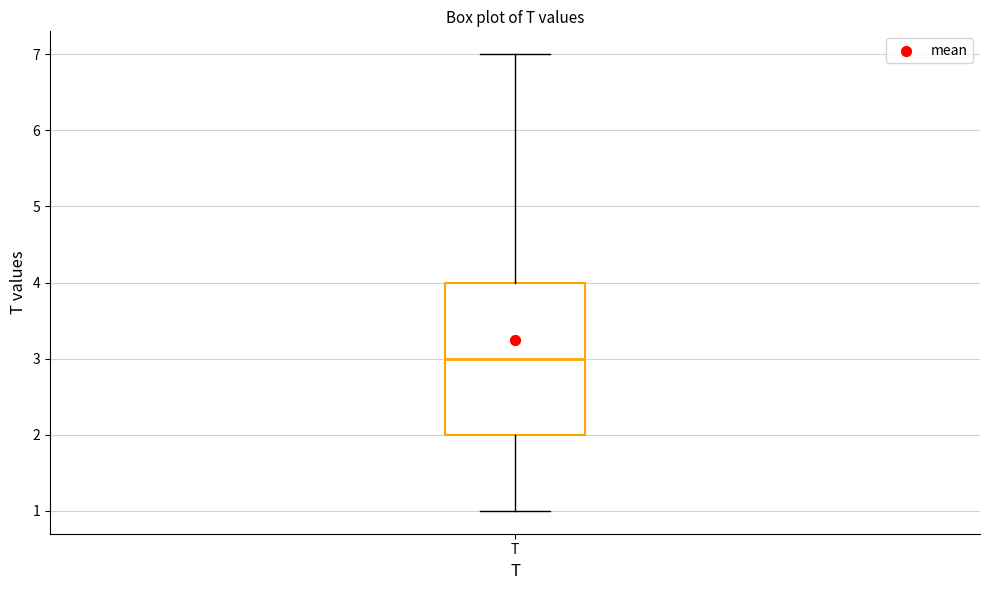

Read this box plot against the y-axis: the position of the median line, the range covered by the box, and the ends of both whiskers. The values are not printed on the chart, so give them approximately, as read against the axis.

median 3, box 2 to 4, whiskers 1 to 7